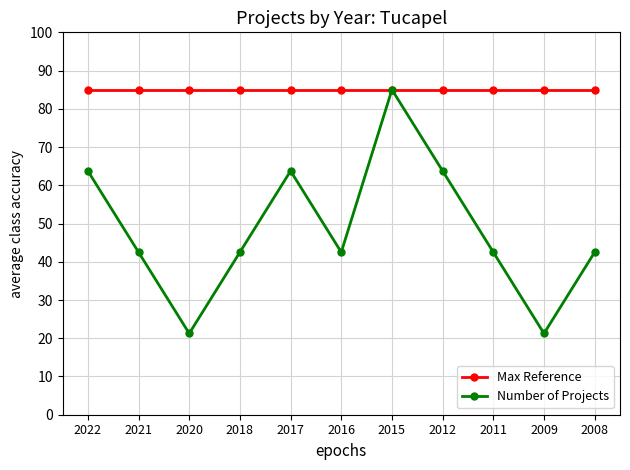

List the series in order of their overall mean, lowest first.

Number of Projects, Max Reference